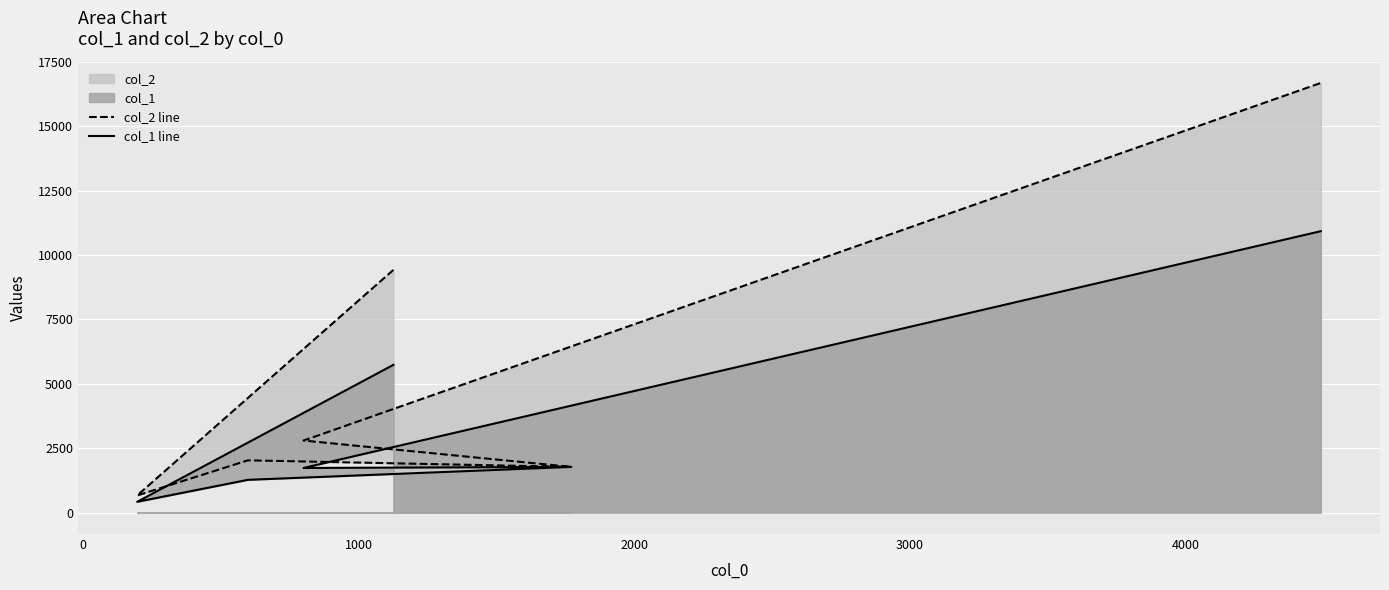

Rank the series at 4000 from lowest to highest value.

col_1 line, col_2 line